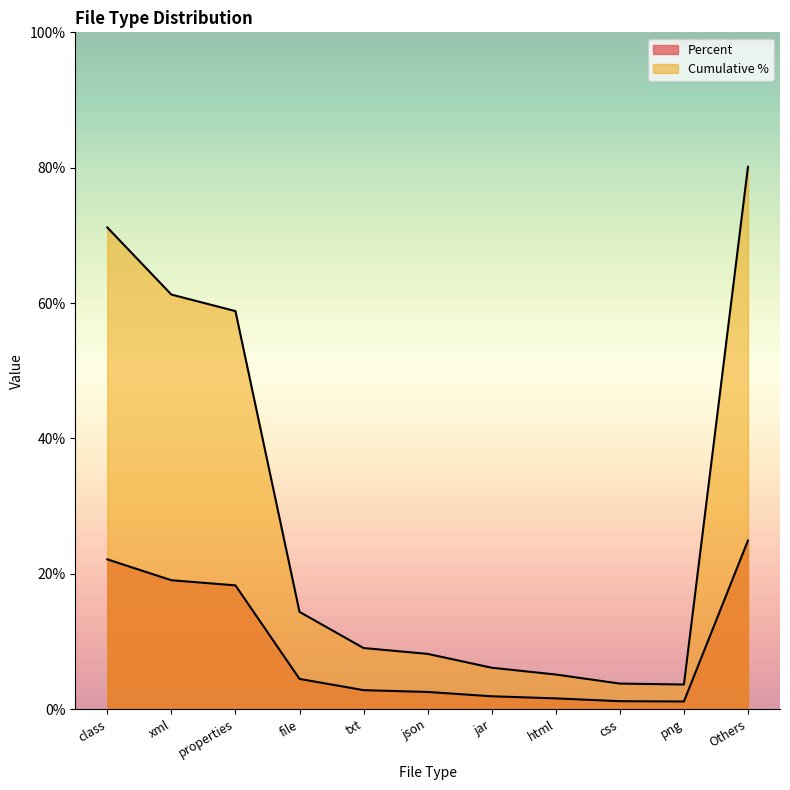

At which category does Percent reach its first local valley?

png